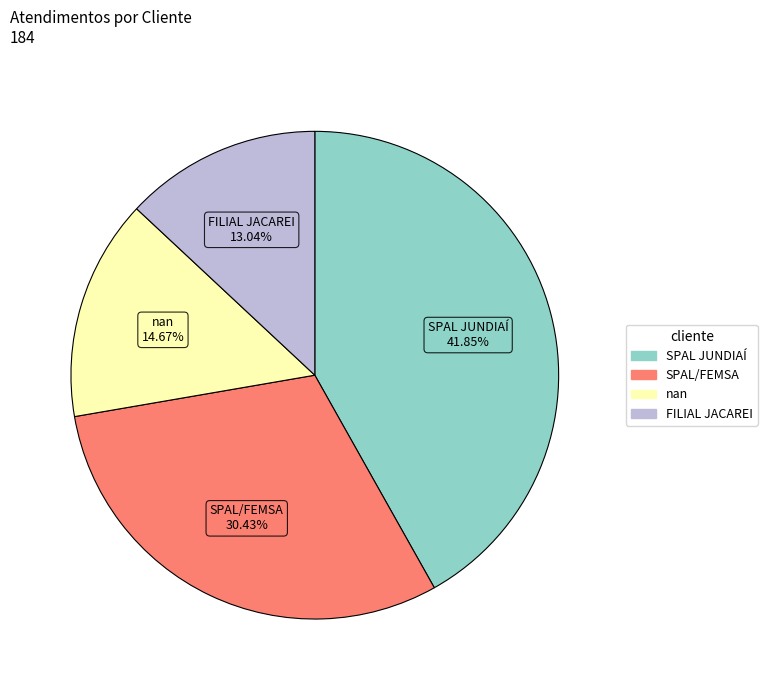

Approximately how many times larger is the value at SPAL JUNDIAÍ compared to FILIAL JACAREI?

3.2